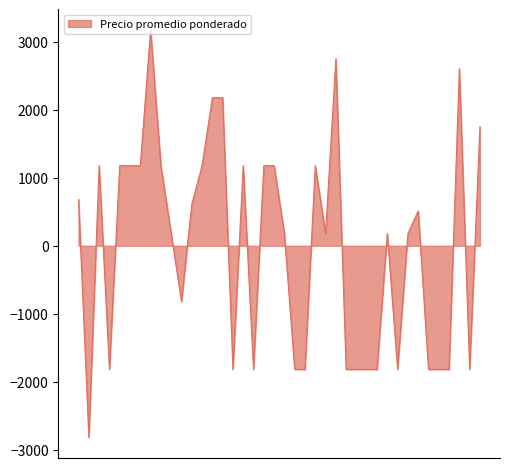

Count the number of data series in this chart.

1